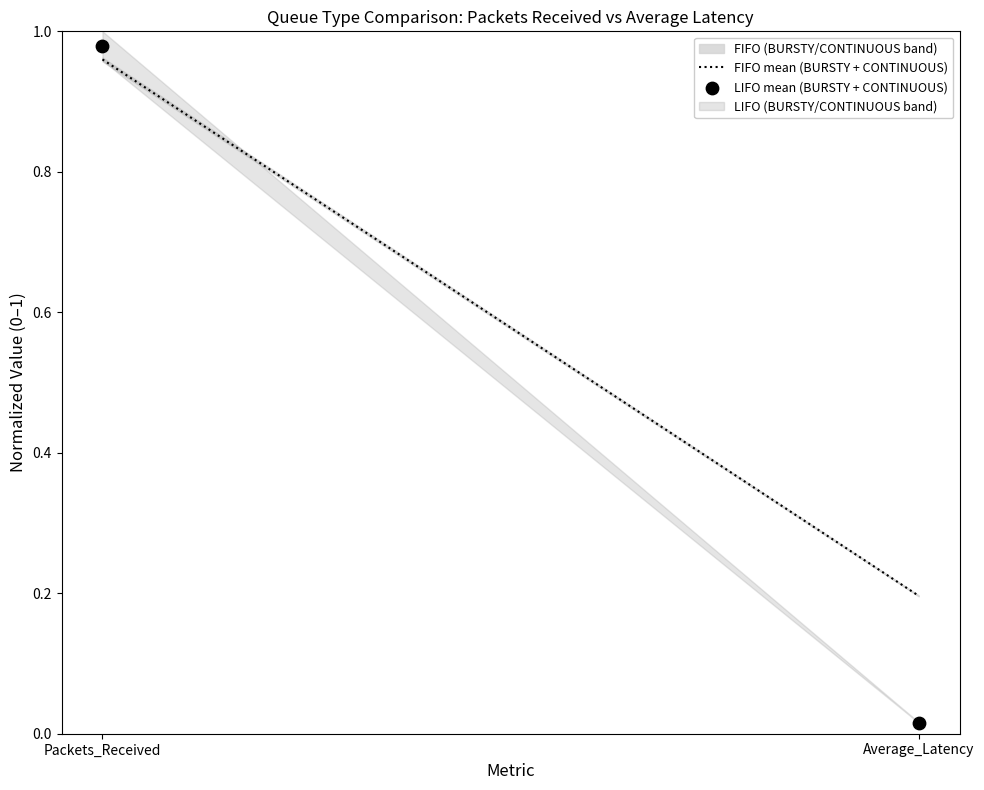

What is the average Y value?

0.5